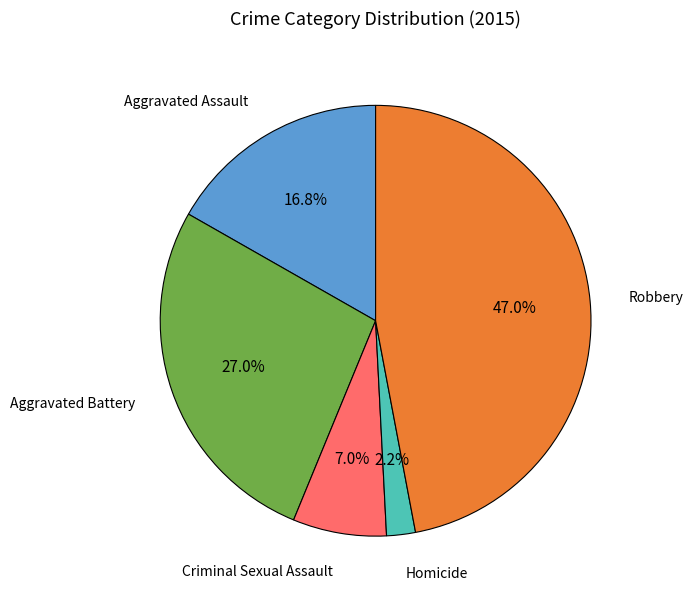

Which category has the smallest portion of the pie?

Homicide